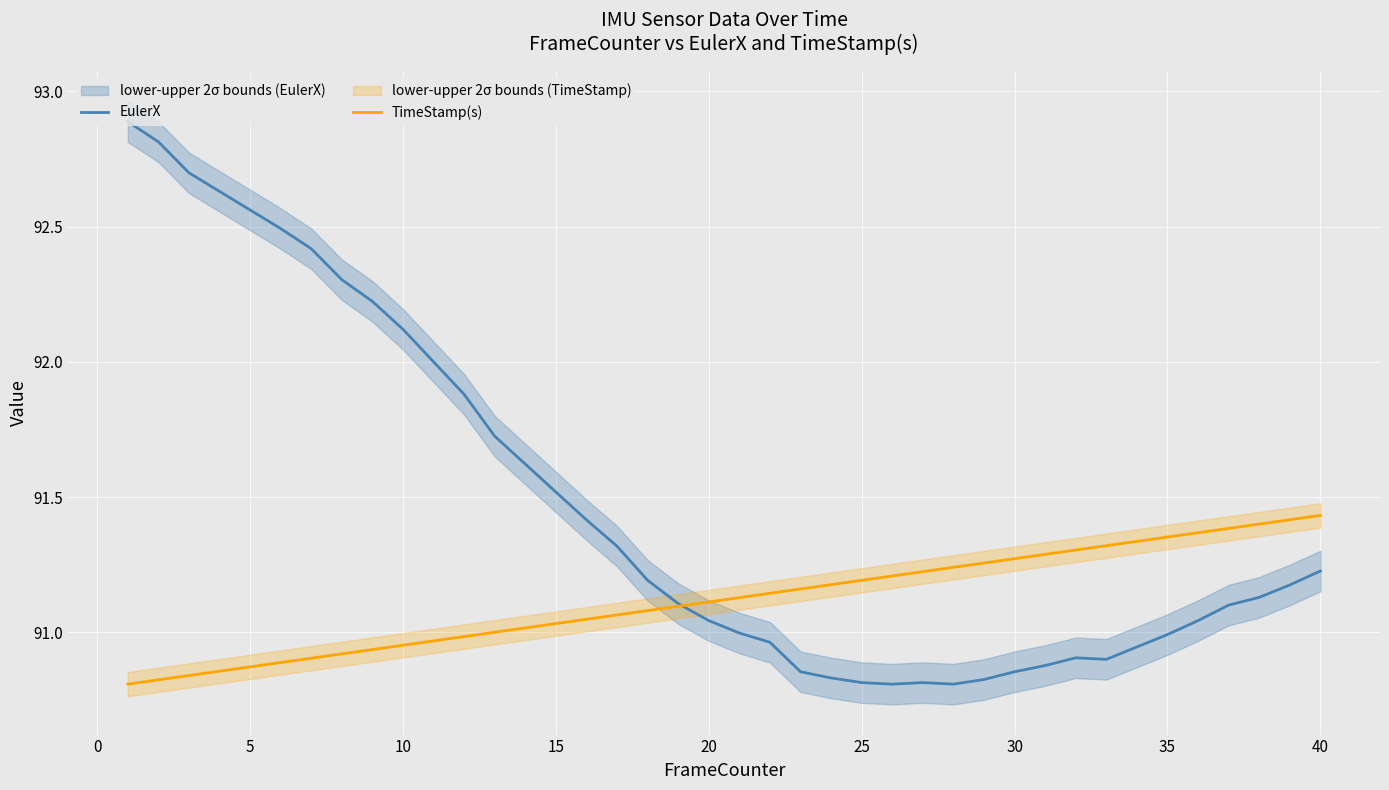

The TimeStamp(s) series shows 53.8 at 20. True or false?

False